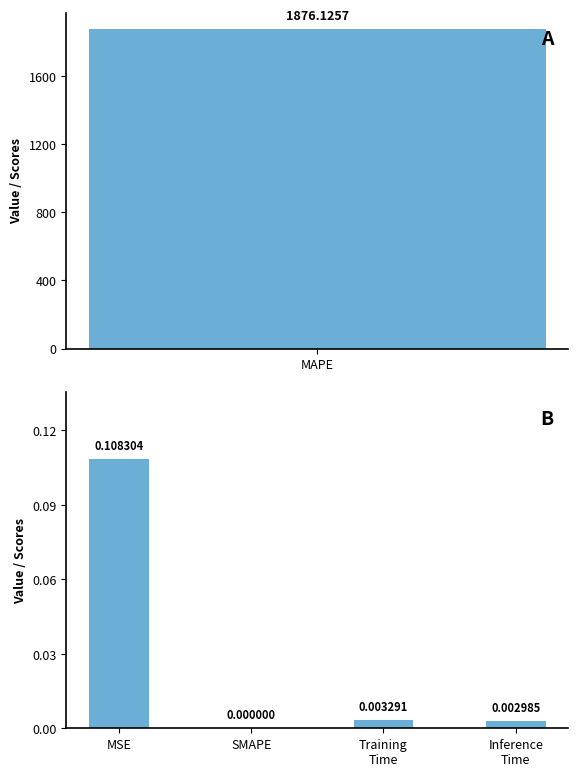

How many positive values are there?

3